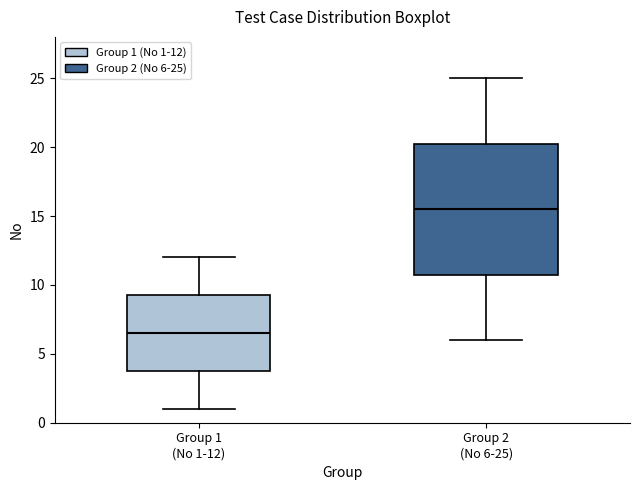

Reading left to right, read every box against the y-axis: the position of its median line, the range the box covers, and the ends of its whiskers. The values are not printed on the chart, so give them approximately, as read against the axis.

Group 1 (No 1-12): median 6.5, box 4.0 to 9.5, whiskers 1.0 to 12.0
Group 2 (No 6-25): median 15.5, box 11.0 to 20.5, whiskers 6.0 to 25.0